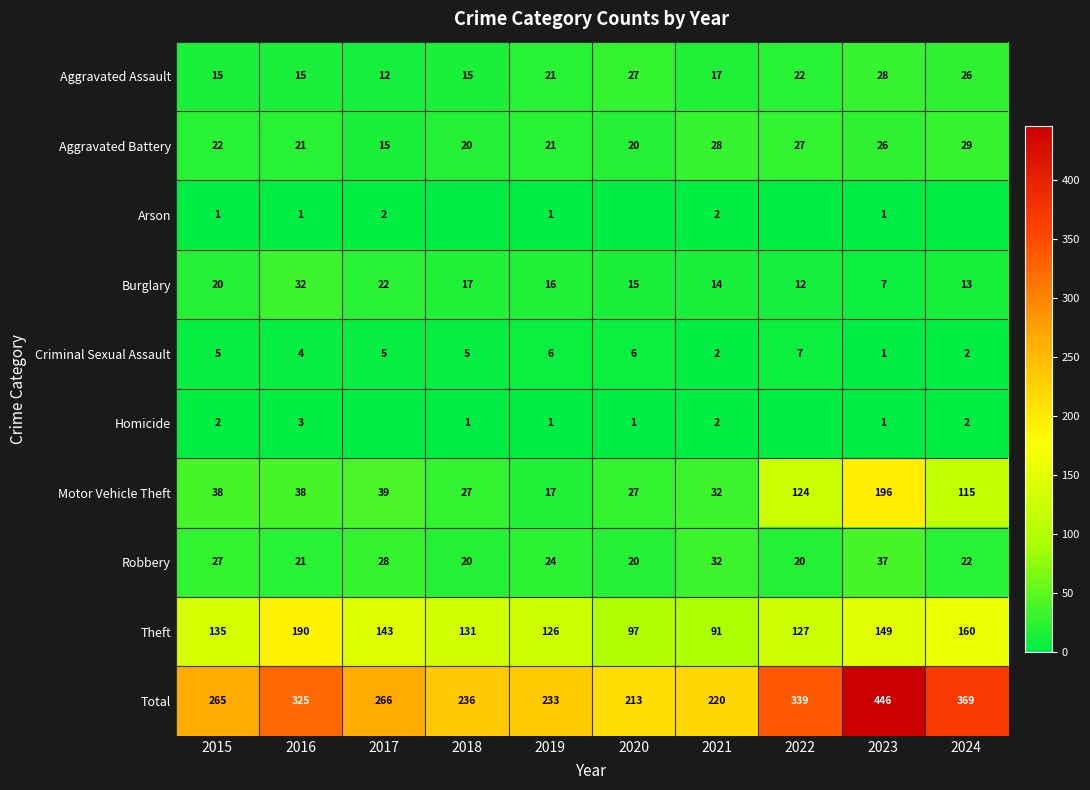

Is it true that Motor Vehicle Theft equals 115 at 2024?

True